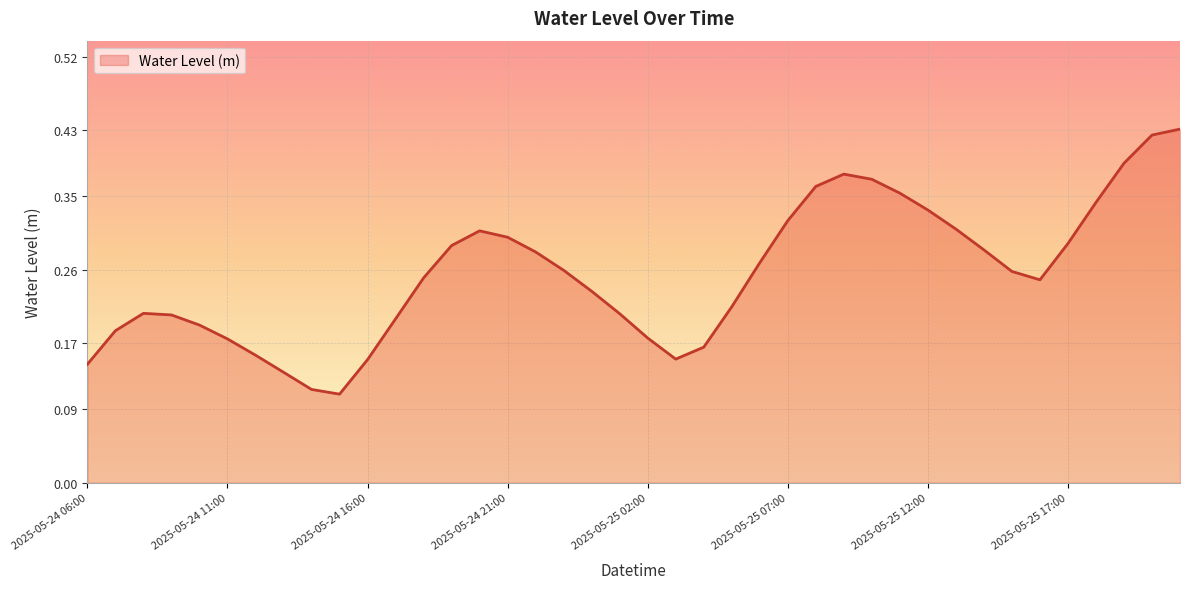

At which category does the chart reach its peak across all series?

2025-05-25 21:00